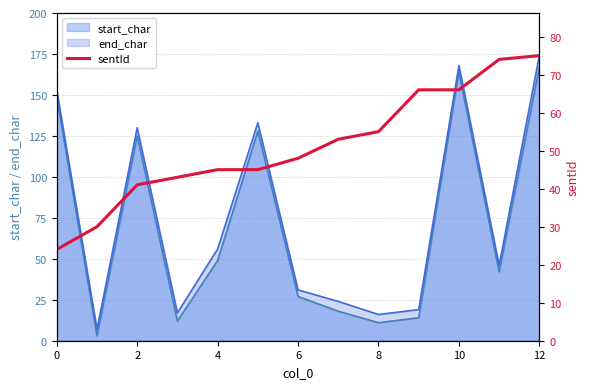

What is the change in value from 8 to 10?

+11